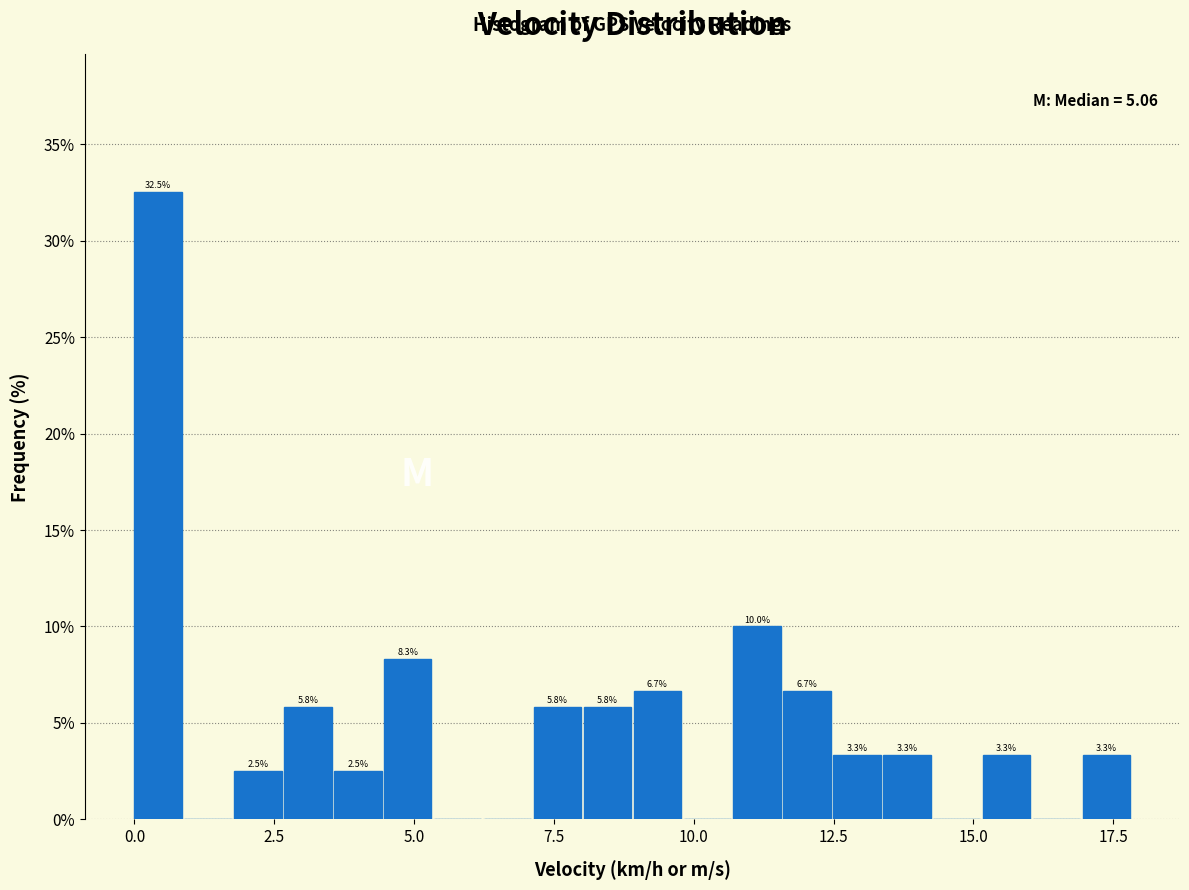

Read against the x-axis, roughly where is the centre of the tallest bar?

0.5